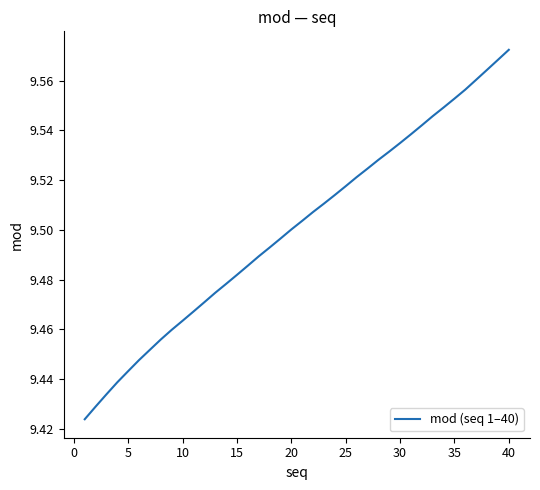

Does the chart display data point markers on the line(s)?

No